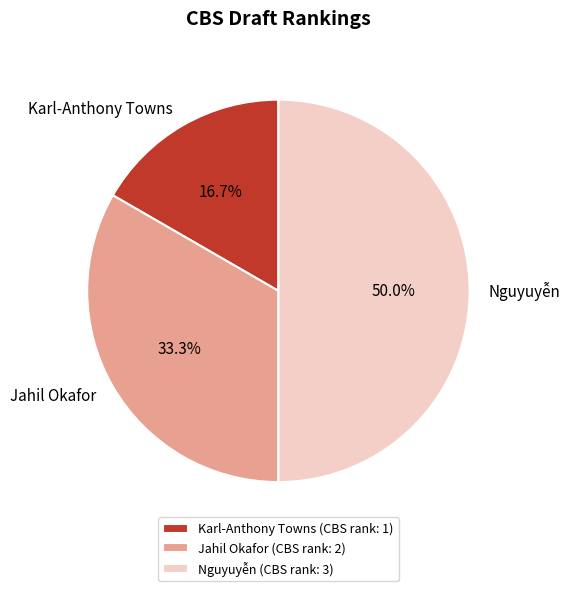

Does Karl-Anthony Towns account for over 50% of the chart?

No